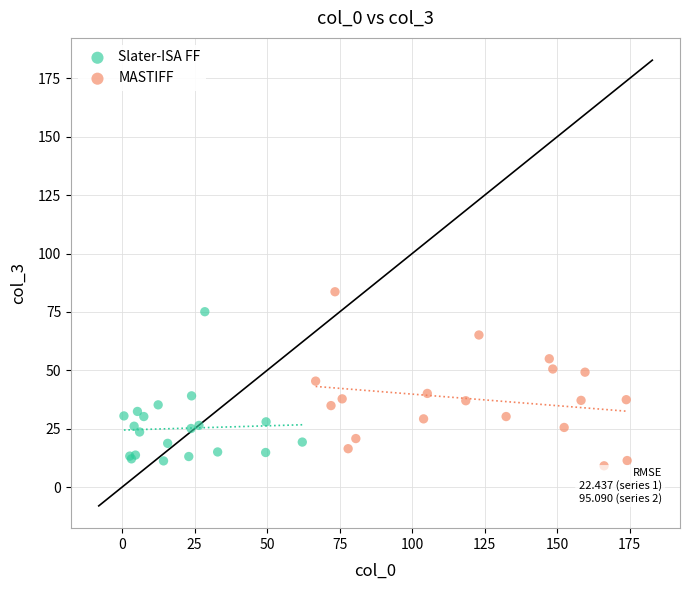

What are all the series names shown in the legend?

Slater-ISA FF, MASTIFF